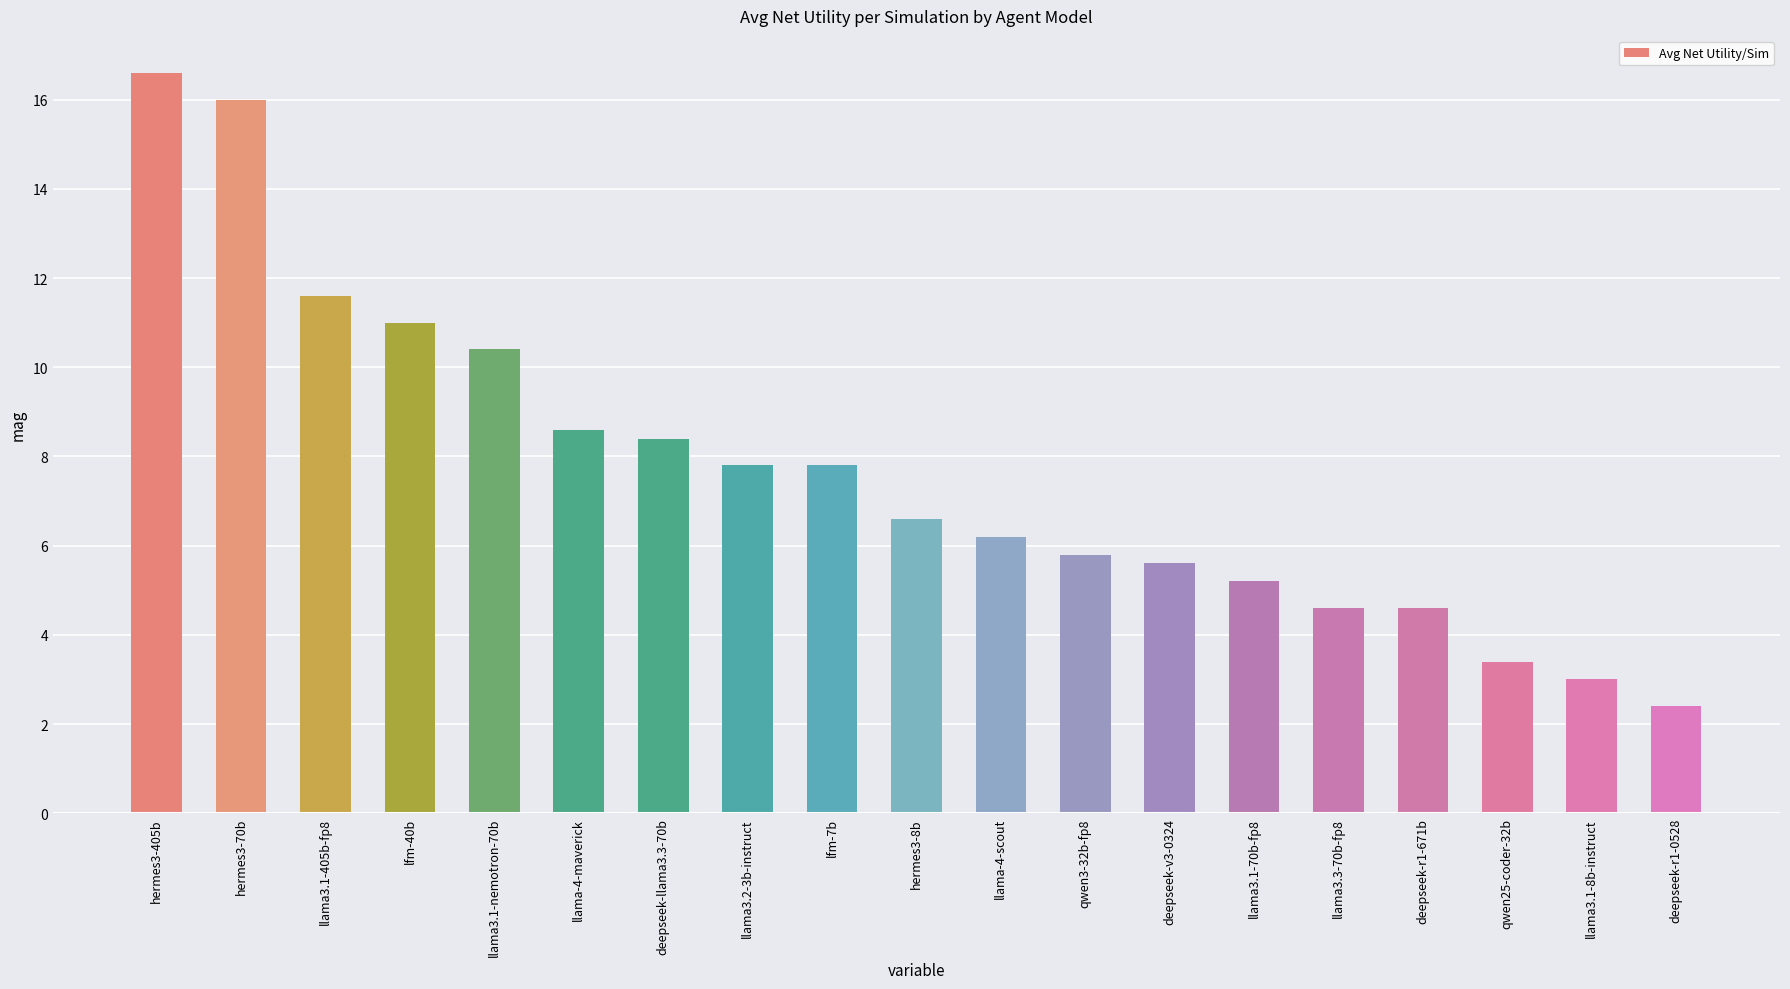

What is the sum of all values?

145.6